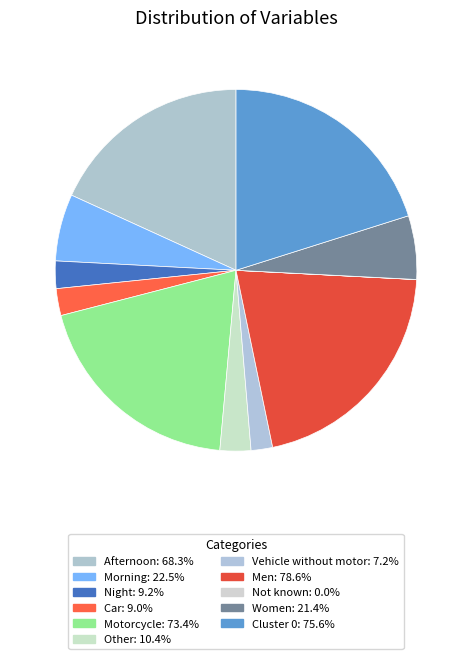

Rank the categories by value from lowest to highest.

Not known, Vehicle without motor, Car, Night, Other, Women, Morning, Afternoon, Motorcycle, Cluster 0, Men